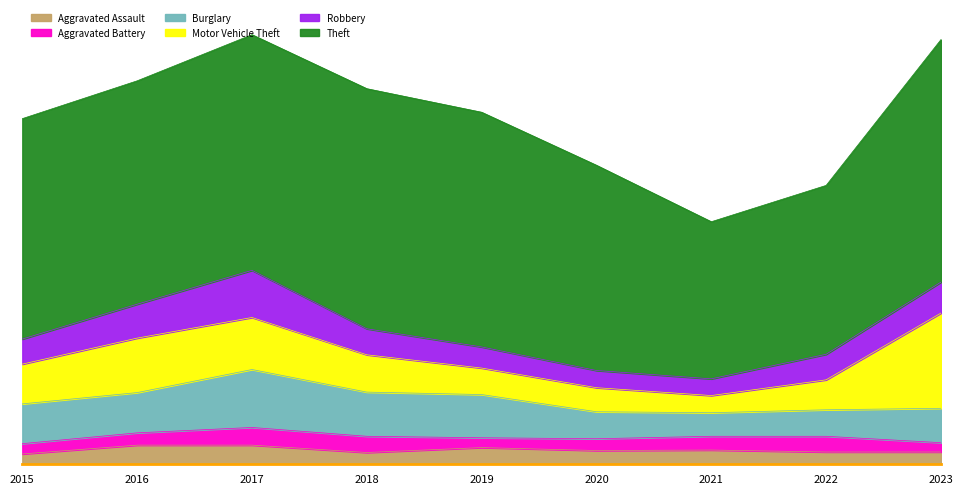

Reading right to left, list all the values displayed in this chart.

Aggravated Assault: 2023=25	2022=25	2021=29	2020=28	2019=34	2018=24	2017=39	2016=39	2015=21
Aggravated Battery: 2023=19	2022=32	2021=28	2020=24	2019=20	2018=33	2017=36	2016=25	2015=21
Burglary: 2023=70	2022=54	2021=48	2020=55	2019=88	2018=90	2017=118	2016=82	2015=81
Motor Vehicle Theft: 2023=194	2022=61	2021=35	2020=49	2019=54	2018=76	2017=106	2016=111	2015=81
Robbery: 2023=63	2022=52	2021=34	2020=35	2019=43	2018=53	2017=96	2016=69	2015=51
Theft: 2023=494	2022=344	2021=320	2020=418	2019=478	2018=489	2017=480	2016=455	2015=449